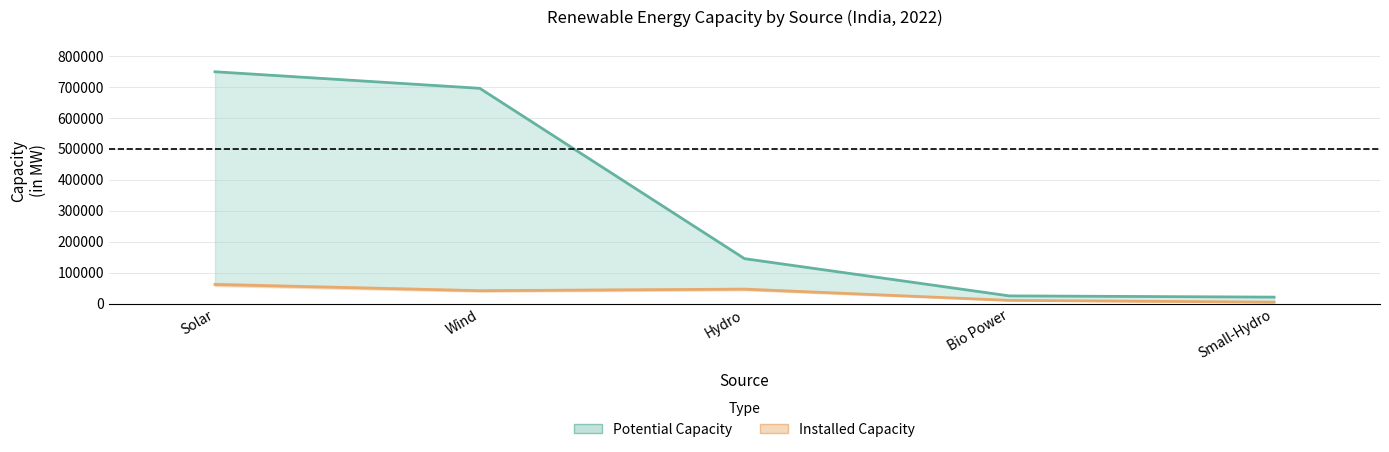

At which label does Installed Capacity (line) reach its minimum?

Small-Hydro